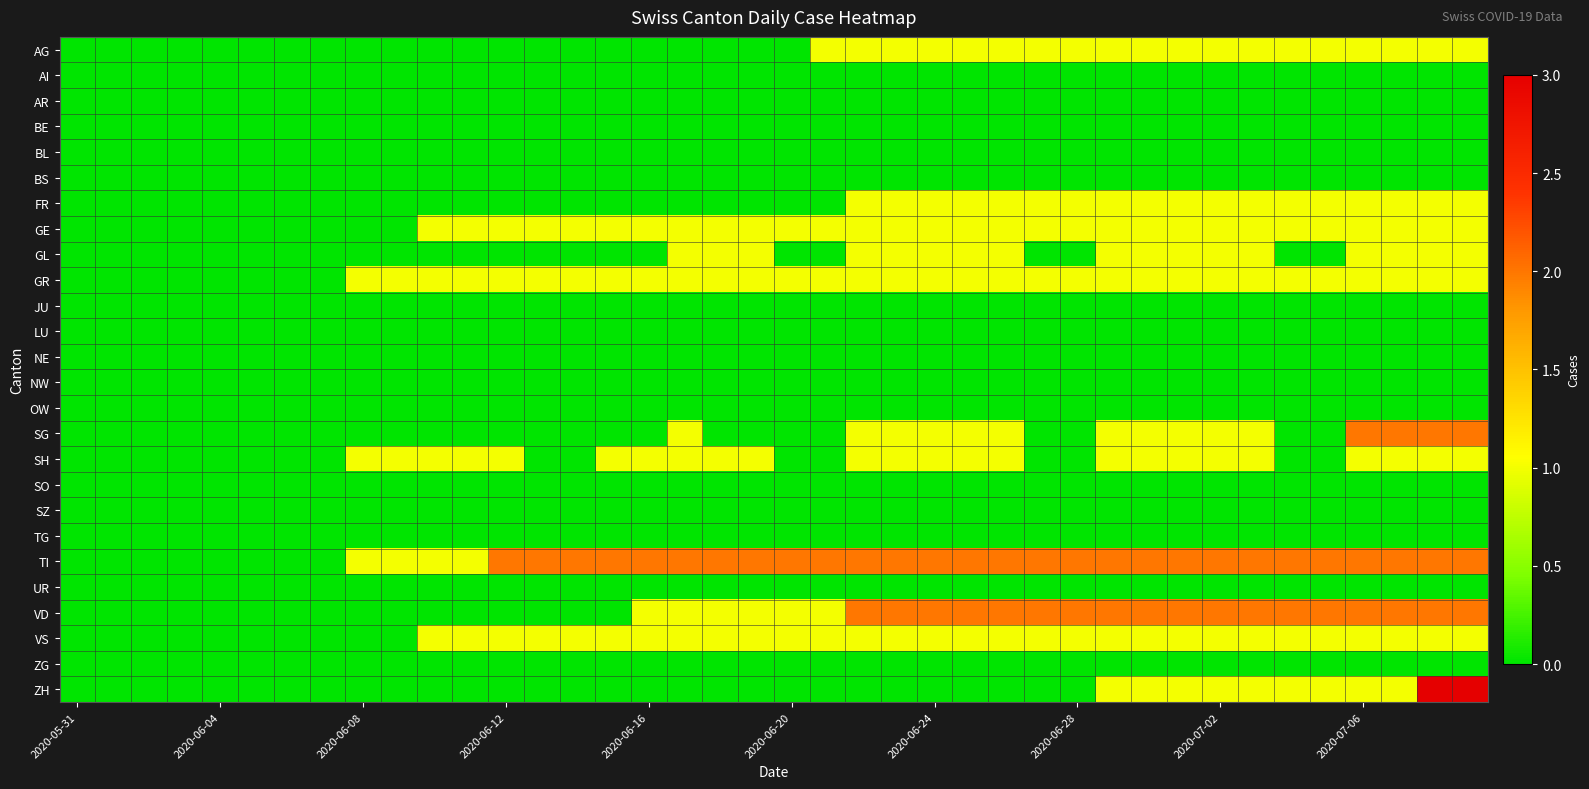

Reading right to left, transcribe all the data shown in this chart.

AG: 1	1	1	1	1	1	1	1	1	1	1	1	1	1	1	1	1	1	1	0	0	0	0	0	0	0	0	0	0	0	0	0	0	0	0	0	0	0	0	0
AI: 0	0	0	0	0	0	0	0	0	0	0	0	0	0	0	0	0	0	0	0	0	0	0	0	0	0	0	0	0	0	0	0	0	0	0	0	0	0	0	0
AR: 0	0	0	0	0	0	0	0	0	0	0	0	0	0	0	0	0	0	0	0	0	0	0	0	0	0	0	0	0	0	0	0	0	0	0	0	0	0	0	0
BE: 0	0	0	0	0	0	0	0	0	0	0	0	0	0	0	0	0	0	0	0	0	0	0	0	0	0	0	0	0	0	0	0	0	0	0	0	0	0	0	0
BL: 0	0	0	0	0	0	0	0	0	0	0	0	0	0	0	0	0	0	0	0	0	0	0	0	0	0	0	0	0	0	0	0	0	0	0	0	0	0	0	0
BS: 0	0	0	0	0	0	0	0	0	0	0	0	0	0	0	0	0	0	0	0	0	0	0	0	0	0	0	0	0	0	0	0	0	0	0	0	0	0	0	0
FR: 1	1	1	1	1	1	1	1	1	1	1	1	1	1	1	1	1	1	0	0	0	0	0	0	0	0	0	0	0	0	0	0	0	0	0	0	0	0	0	0
GE: 1	1	1	1	1	1	1	1	1	1	1	1	1	1	1	1	1	1	1	1	1	1	1	1	1	1	1	1	1	1	0	0	0	0	0	0	0	0	0	0
GL: 1	1	1	1	0	0	1	1	1	1	1	0	0	1	1	1	1	1	0	0	1	1	1	0	0	0	0	0	0	0	0	0	0	0	0	0	0	0	0	0
GR: 1	1	1	1	1	1	1	1	1	1	1	1	1	1	1	1	1	1	1	1	1	1	1	1	1	1	1	1	1	1	1	1	0	0	0	0	0	0	0	0
JU: 0	0	0	0	0	0	0	0	0	0	0	0	0	0	0	0	0	0	0	0	0	0	0	0	0	0	0	0	0	0	0	0	0	0	0	0	0	0	0	0
LU: 0	0	0	0	0	0	0	0	0	0	0	0	0	0	0	0	0	0	0	0	0	0	0	0	0	0	0	0	0	0	0	0	0	0	0	0	0	0	0	0
NE: 0	0	0	0	0	0	0	0	0	0	0	0	0	0	0	0	0	0	0	0	0	0	0	0	0	0	0	0	0	0	0	0	0	0	0	0	0	0	0	0
NW: 0	0	0	0	0	0	0	0	0	0	0	0	0	0	0	0	0	0	0	0	0	0	0	0	0	0	0	0	0	0	0	0	0	0	0	0	0	0	0	0
OW: 0	0	0	0	0	0	0	0	0	0	0	0	0	0	0	0	0	0	0	0	0	0	0	0	0	0	0	0	0	0	0	0	0	0	0	0	0	0	0	0
SG: 2	2	2	2	0	0	1	1	1	1	1	0	0	1	1	1	1	1	0	0	0	0	1	0	0	0	0	0	0	0	0	0	0	0	0	0	0	0	0	0
SH: 1	1	1	1	0	0	1	1	1	1	1	0	0	1	1	1	1	1	0	0	1	1	1	1	1	0	0	1	1	1	1	1	0	0	0	0	0	0	0	0
SO: 0	0	0	0	0	0	0	0	0	0	0	0	0	0	0	0	0	0	0	0	0	0	0	0	0	0	0	0	0	0	0	0	0	0	0	0	0	0	0	0
SZ: 0	0	0	0	0	0	0	0	0	0	0	0	0	0	0	0	0	0	0	0	0	0	0	0	0	0	0	0	0	0	0	0	0	0	0	0	0	0	0	0
TG: 0	0	0	0	0	0	0	0	0	0	0	0	0	0	0	0	0	0	0	0	0	0	0	0	0	0	0	0	0	0	0	0	0	0	0	0	0	0	0	0
TI: 2	2	2	2	2	2	2	2	2	2	2	2	2	2	2	2	2	2	2	2	2	2	2	2	2	2	2	2	1	1	1	1	0	0	0	0	0	0	0	0
UR: 0	0	0	0	0	0	0	0	0	0	0	0	0	0	0	0	0	0	0	0	0	0	0	0	0	0	0	0	0	0	0	0	0	0	0	0	0	0	0	0
VD: 2	2	2	2	2	2	2	2	2	2	2	2	2	2	2	2	2	2	1	1	1	1	1	1	0	0	0	0	0	0	0	0	0	0	0	0	0	0	0	0
VS: 1	1	1	1	1	1	1	1	1	1	1	1	1	1	1	1	1	1	1	1	1	1	1	1	1	1	1	1	1	1	0	0	0	0	0	0	0	0	0	0
ZG: 0	0	0	0	0	0	0	0	0	0	0	0	0	0	0	0	0	0	0	0	0	0	0	0	0	0	0	0	0	0	0	0	0	0	0	0	0	0	0	0
ZH: 3	3	1	1	1	1	1	1	1	1	1	0	0	0	0	0	0	0	0	0	0	0	0	0	0	0	0	0	0	0	0	0	0	0	0	0	0	0	0	0